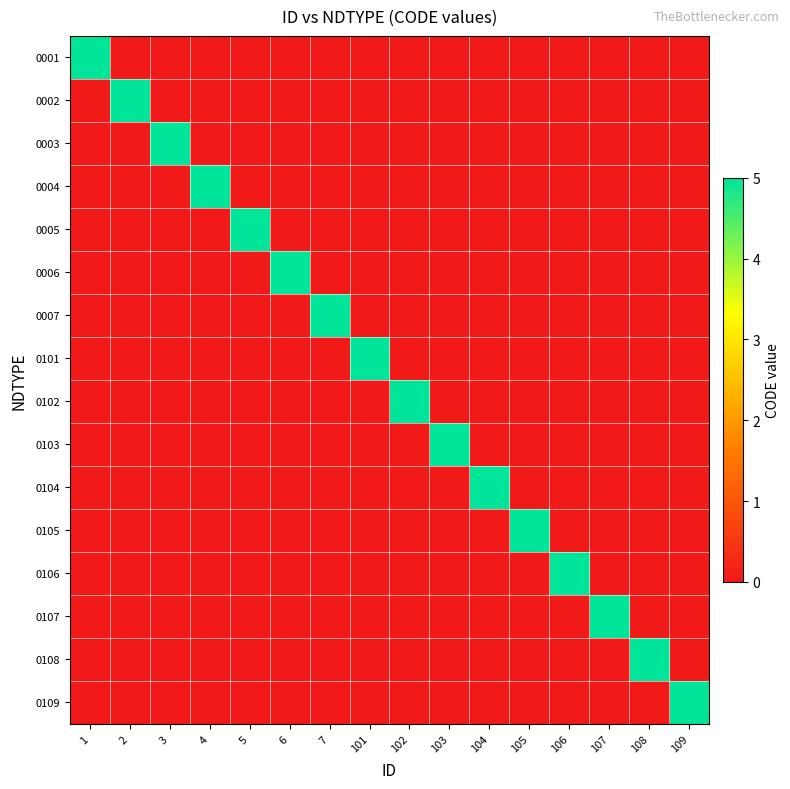

Which series has the largest total across all categories?

0001